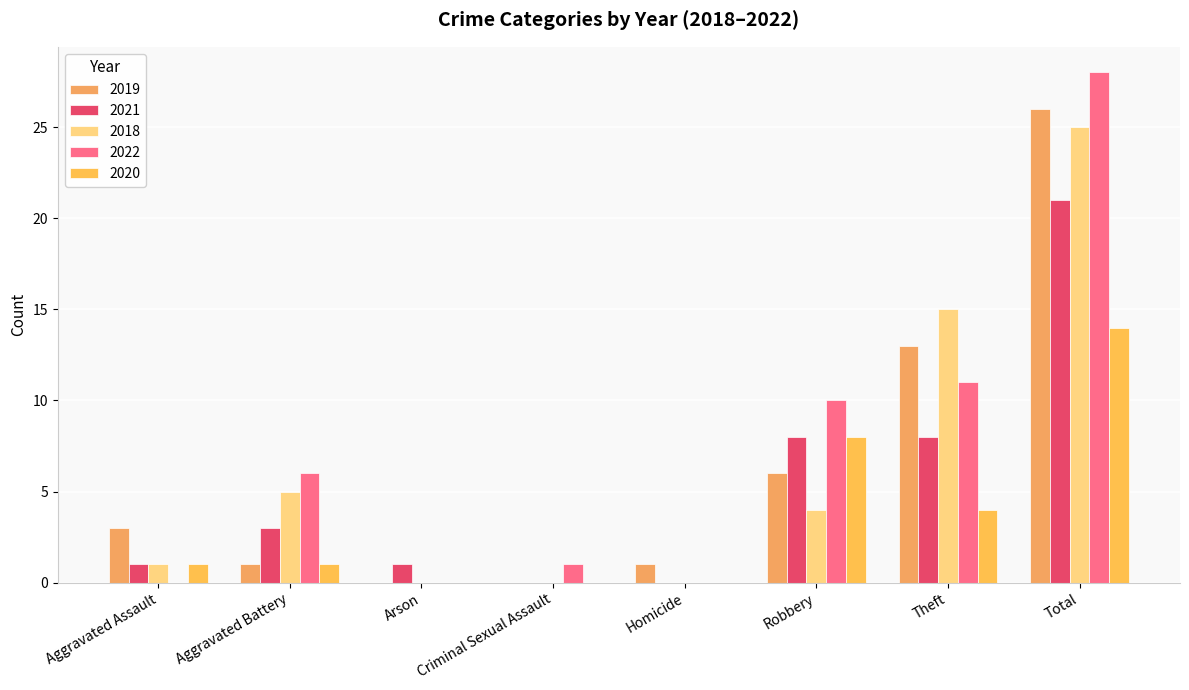

Which series has the largest total across all categories?

2022